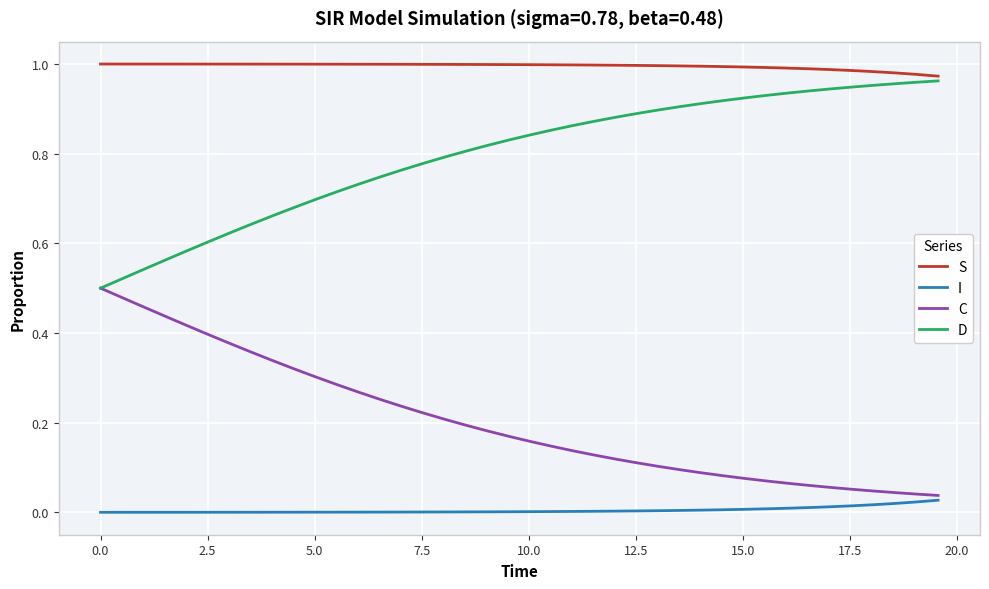

True or false: C and S cross at least once.

False